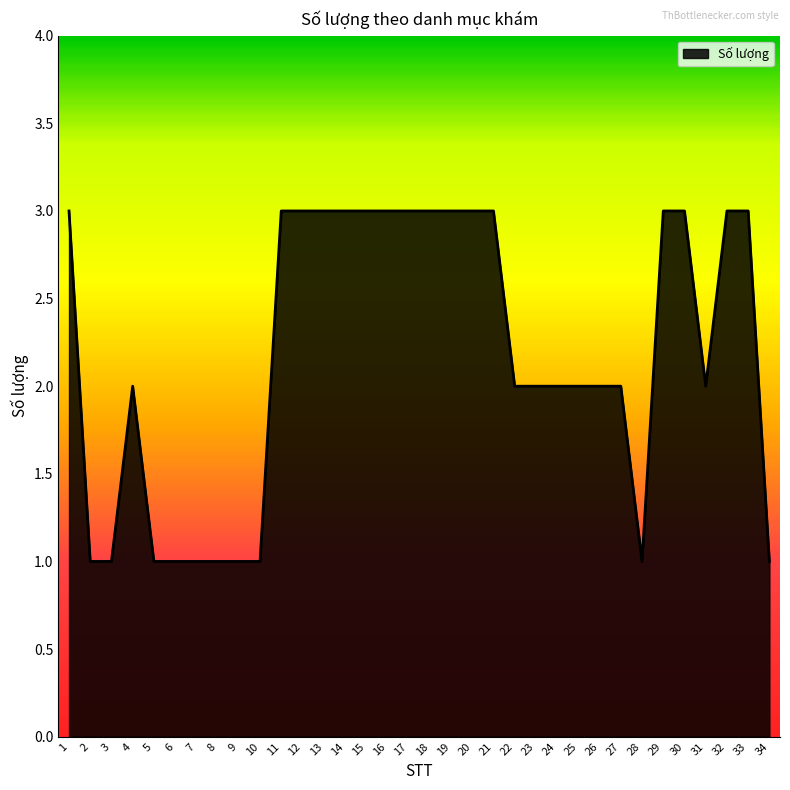

What is the maximum value shown in the chart?

3